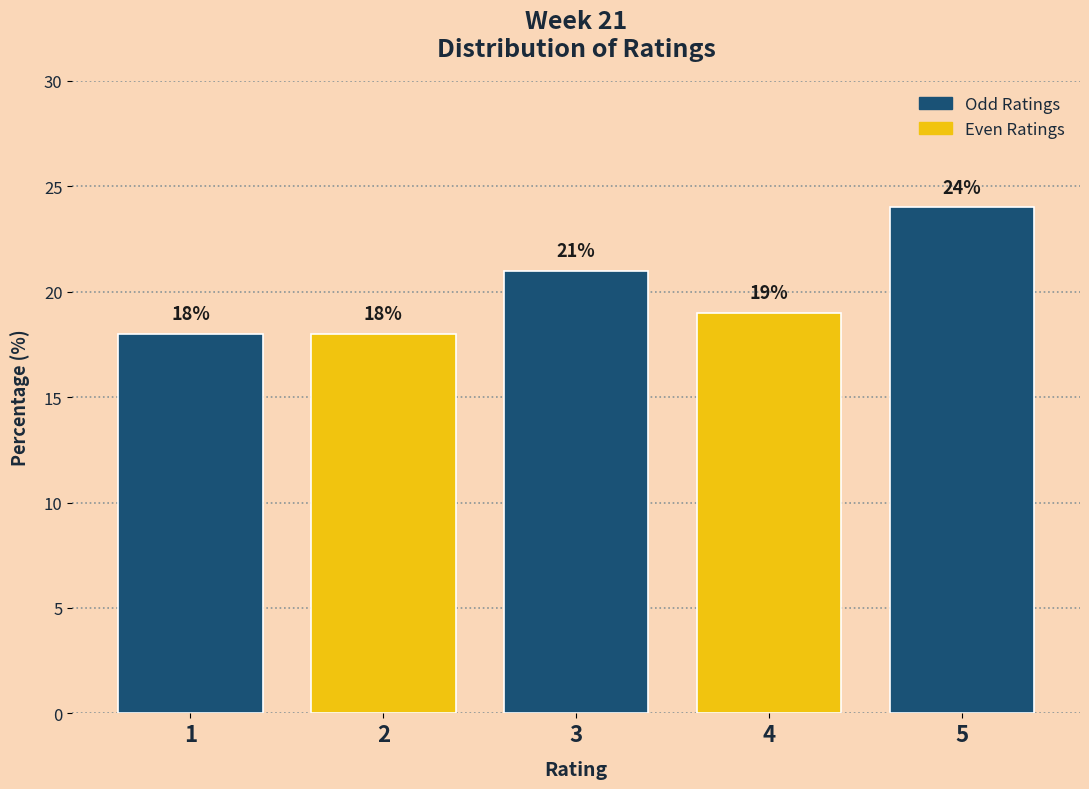

Over which range of the x-axis is the bar tallest?

4.5 to 5.5